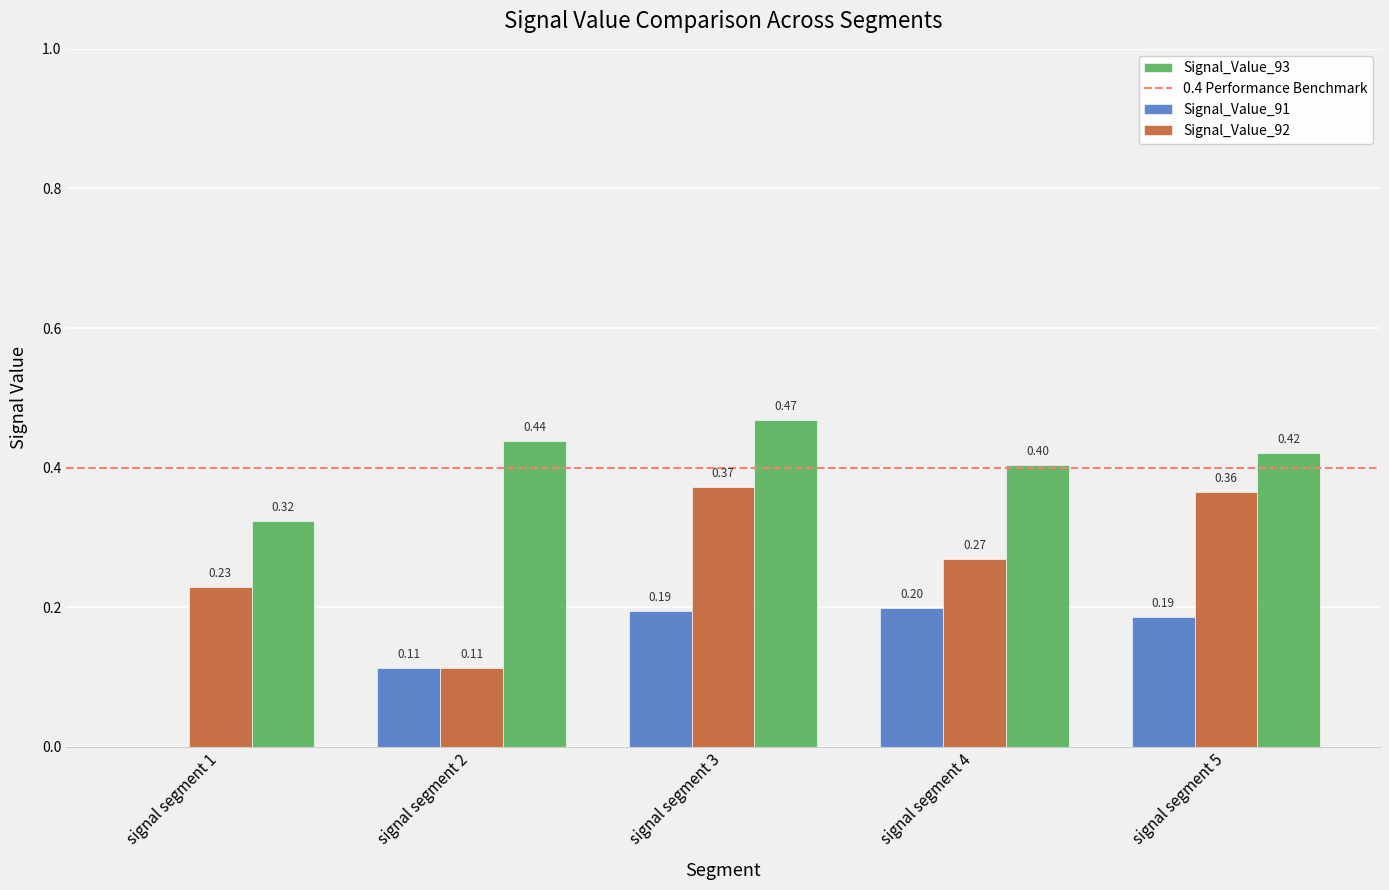

Between signal segment 1 and signal segment 4, which series saw the biggest shift?

Signal_Value_91